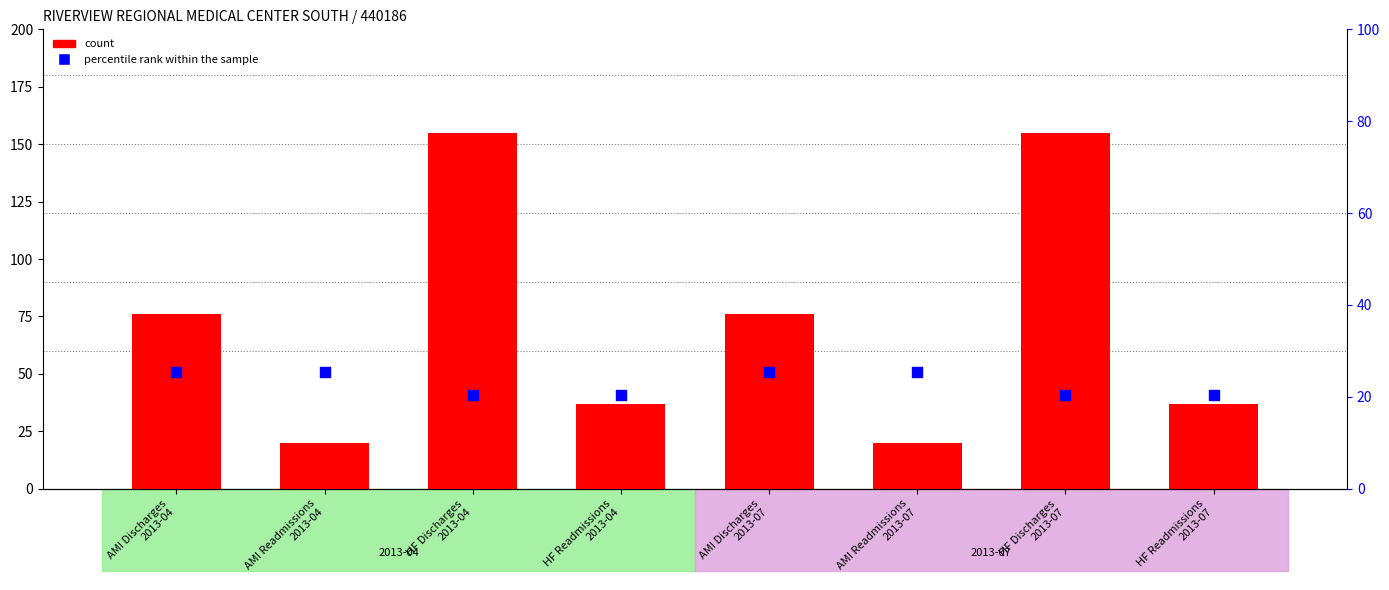

Which series has the largest Y range (max minus min)?

count